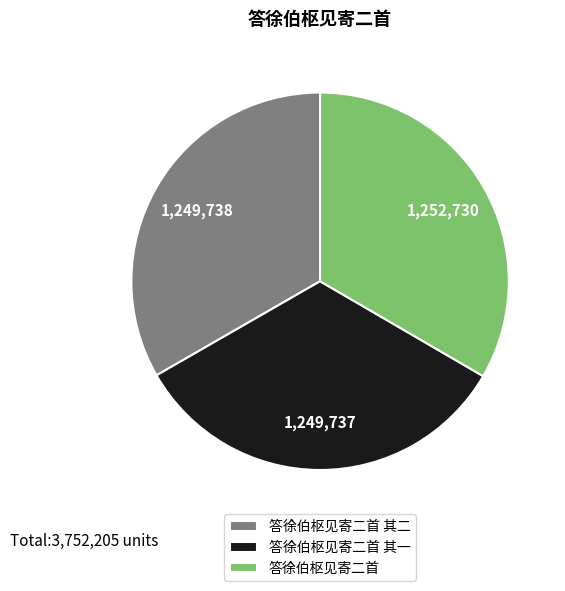

Do 答徐伯枢见寄二首 and 答徐伯枢见寄二首 其一 together represent more than half of the pie?

Yes